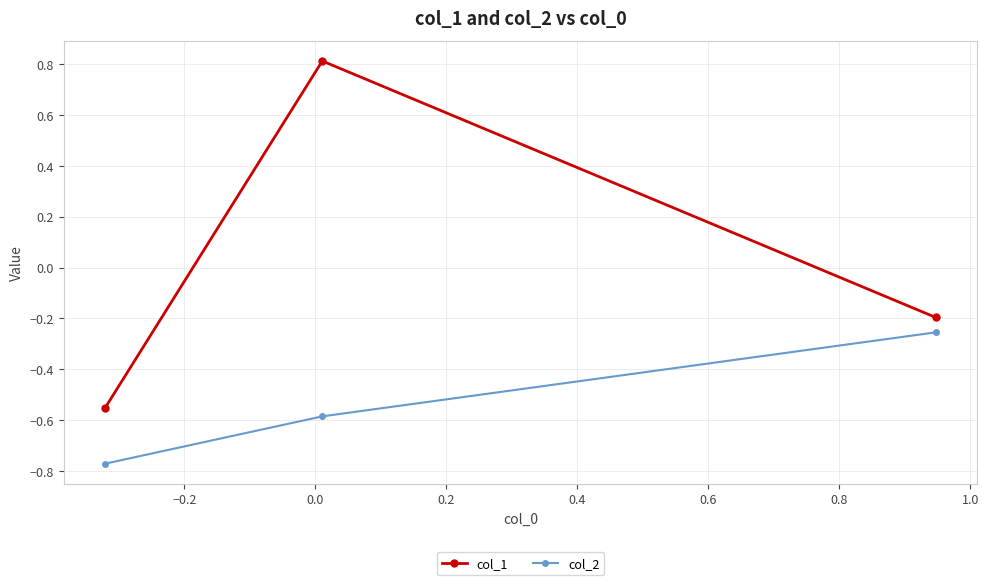

Which series has the widest spread of values?

col_1